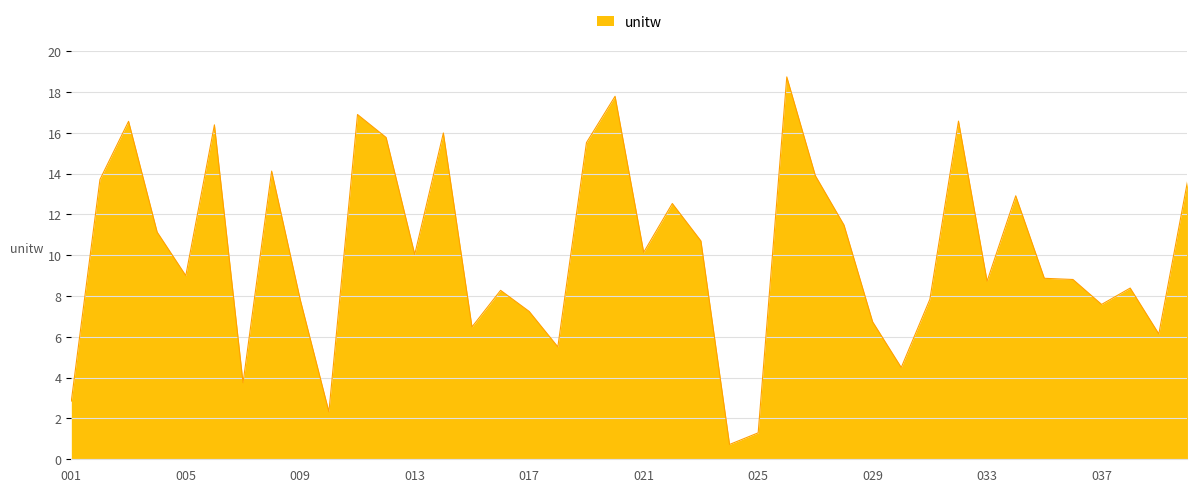

What is the smallest value displayed?

0.7